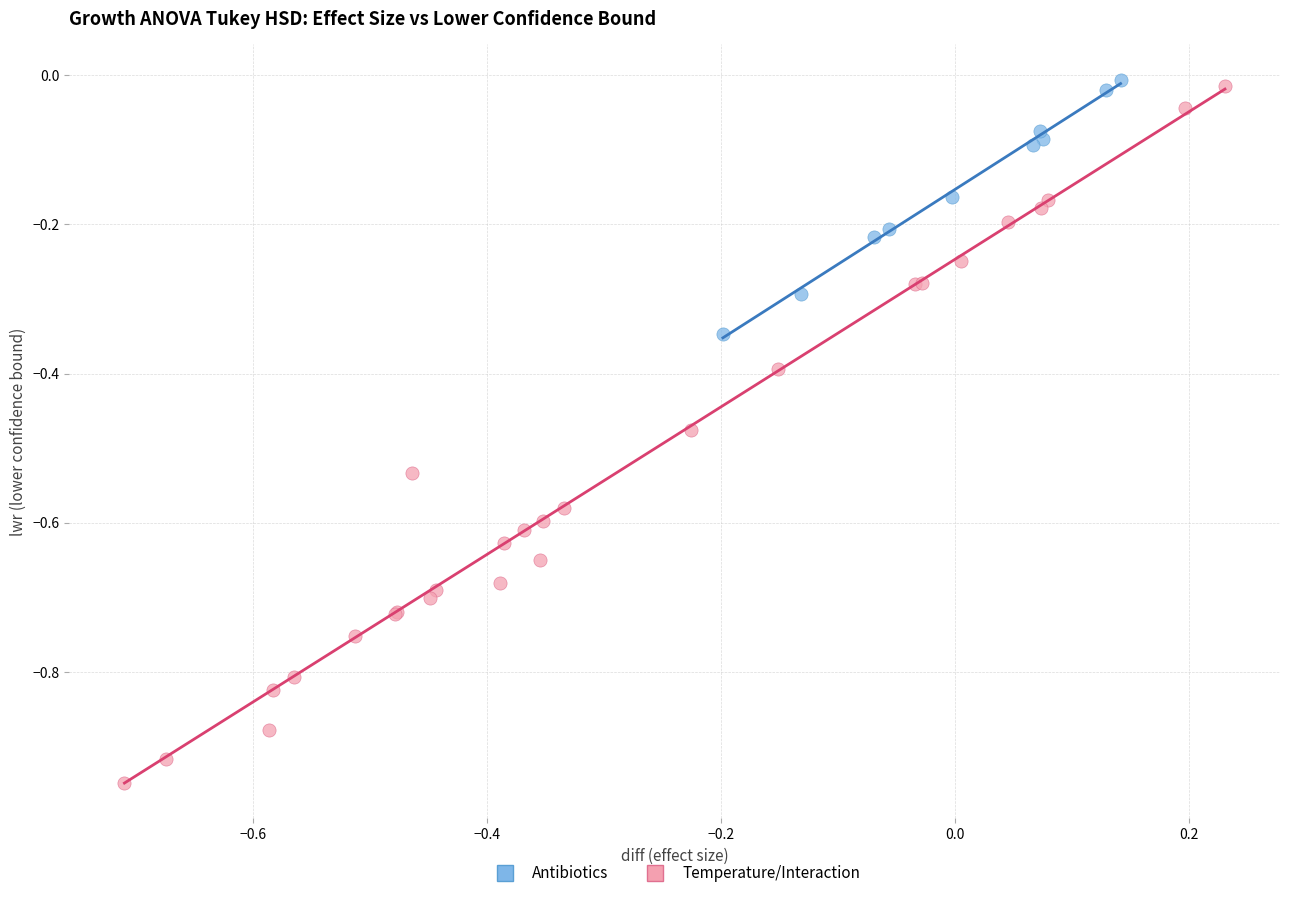

Which series reaches the maximum Y coordinate?

Antibiotics